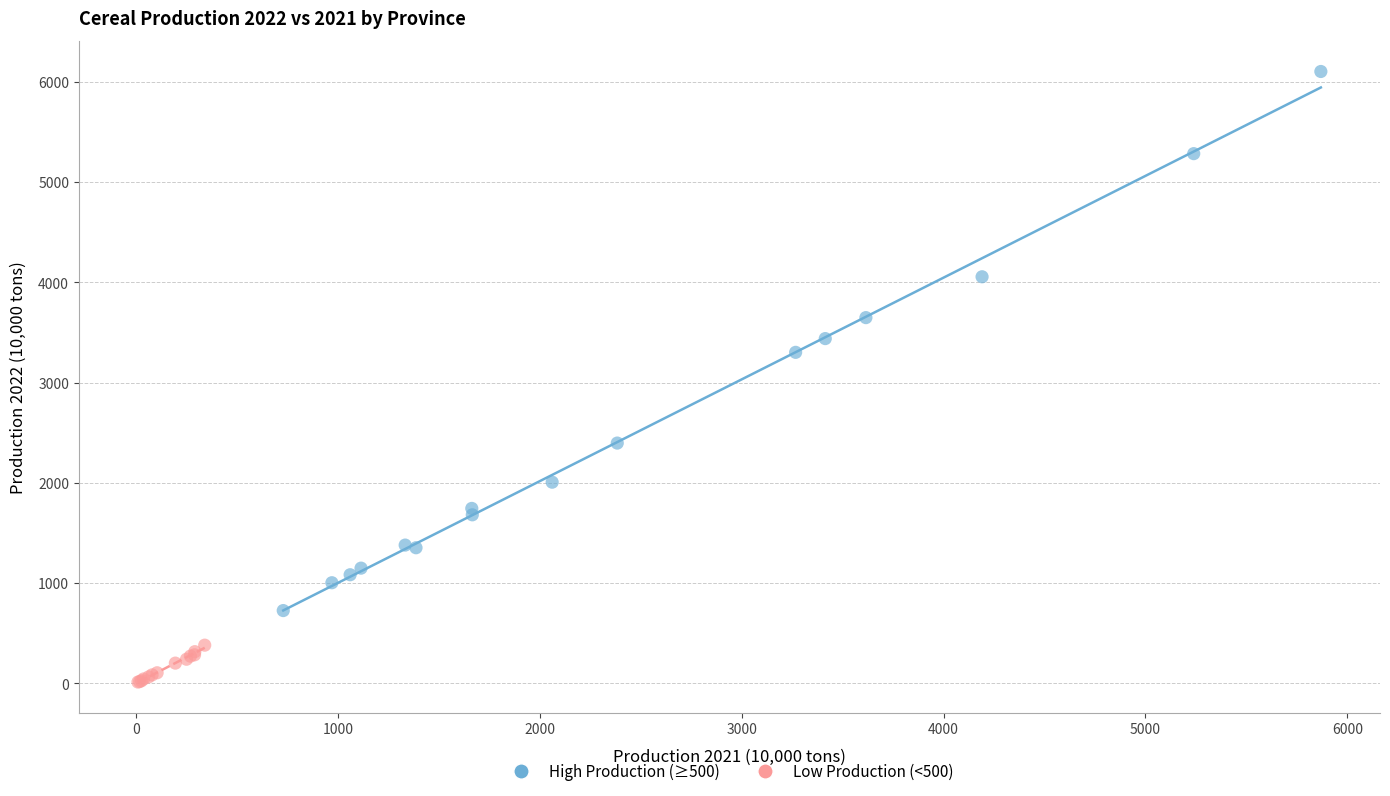

Which series has the largest Y range (max minus min)?

High Production (≥500)